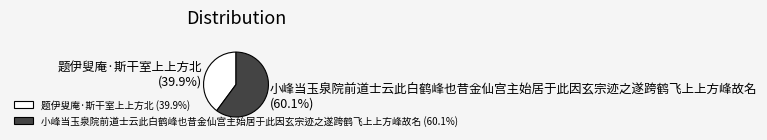

Approximately how many times larger is the value at 题伊叟庵·斯干室上上方北 compared to 小峰当玉泉院前道士云此白鹤峰也昔金仙宫主始居于此因玄宗迹之遂跨鹤飞上上方峰故名?

0.7